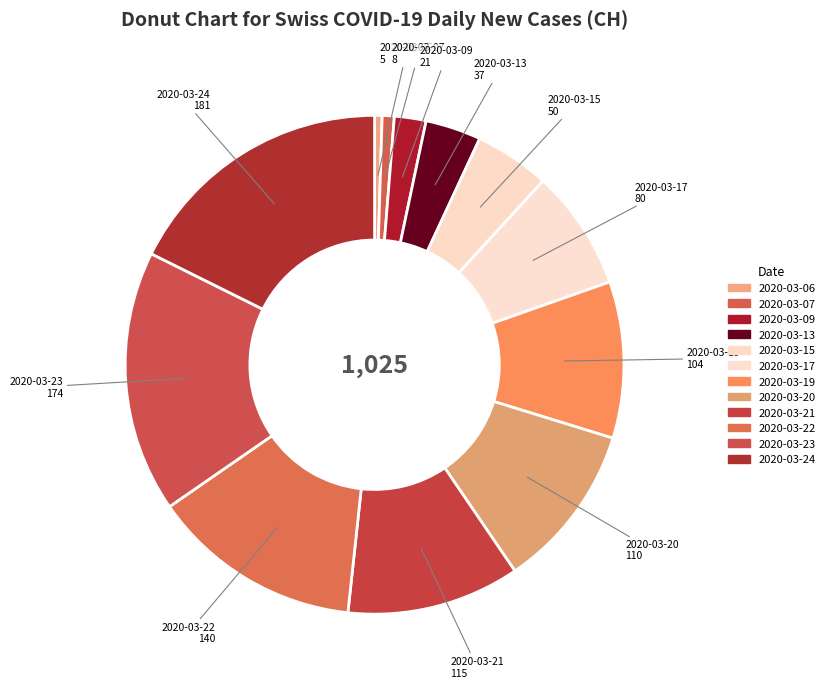

To the nearest percent, what is the difference between the 2020-03-17 and 2020-03-21 slice percentages?

3%